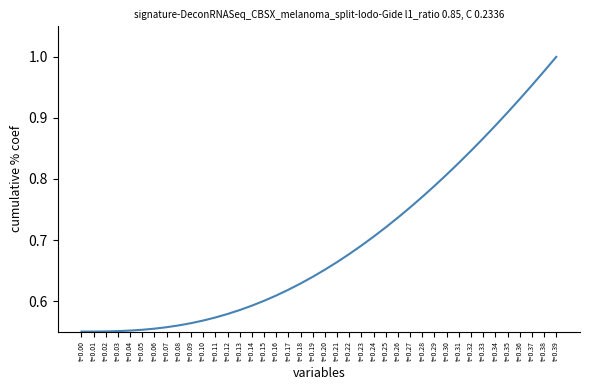

At which category does the chart reach its peak across all series?

t=0.39